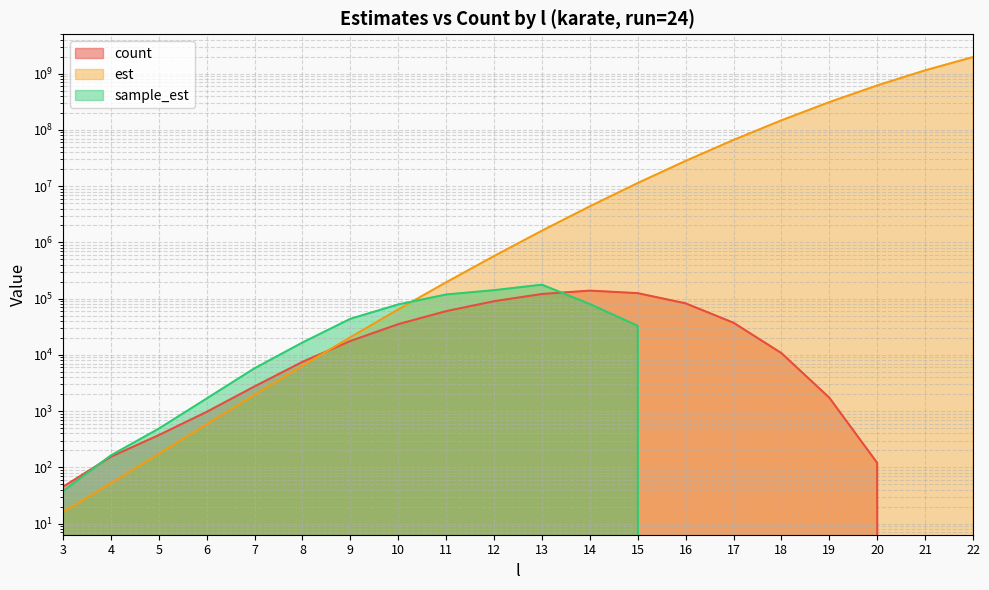

What is the value of the sample_est point at the 12th from the left?

80022.5